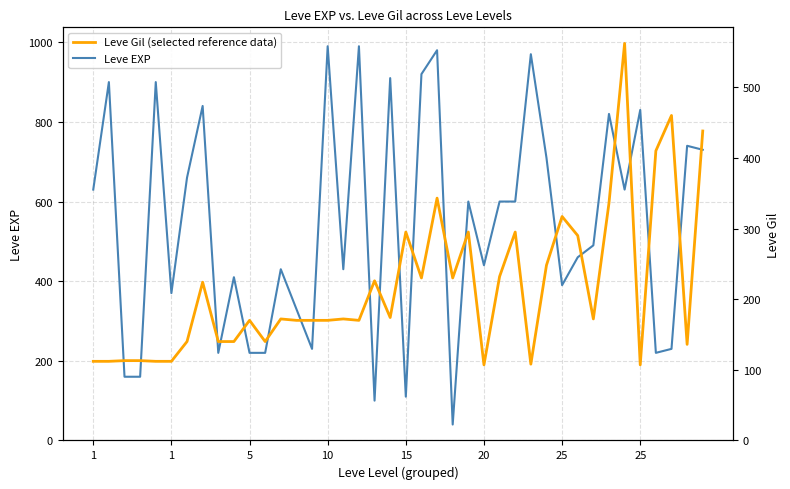

How many lines are shown in the chart?

2